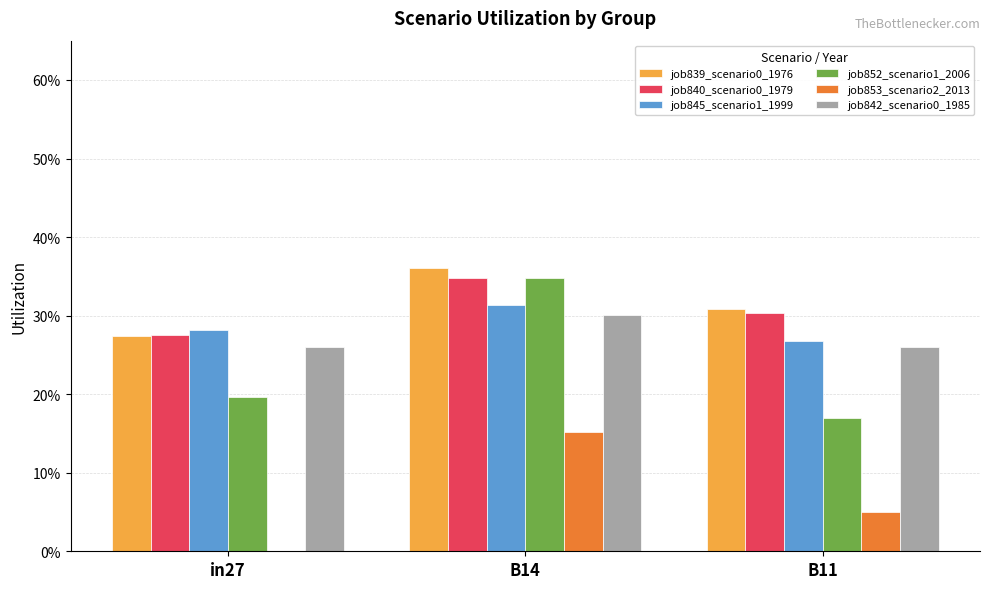

Between B14 and B11, which is larger?

B14